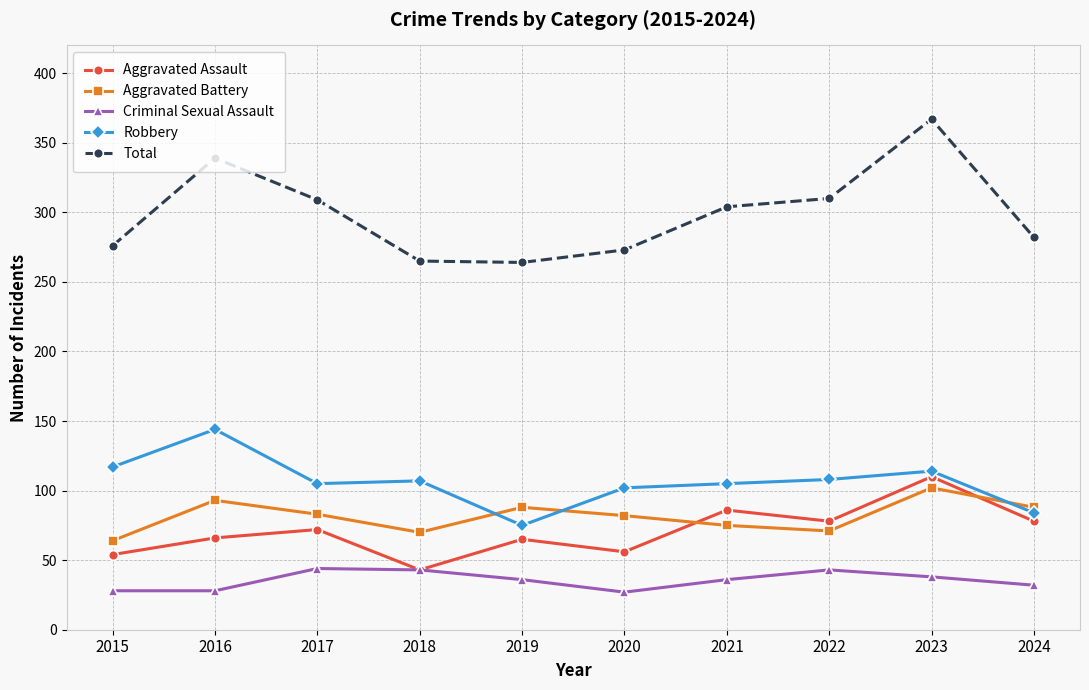

At which label does Robbery first exceed 107?

2015